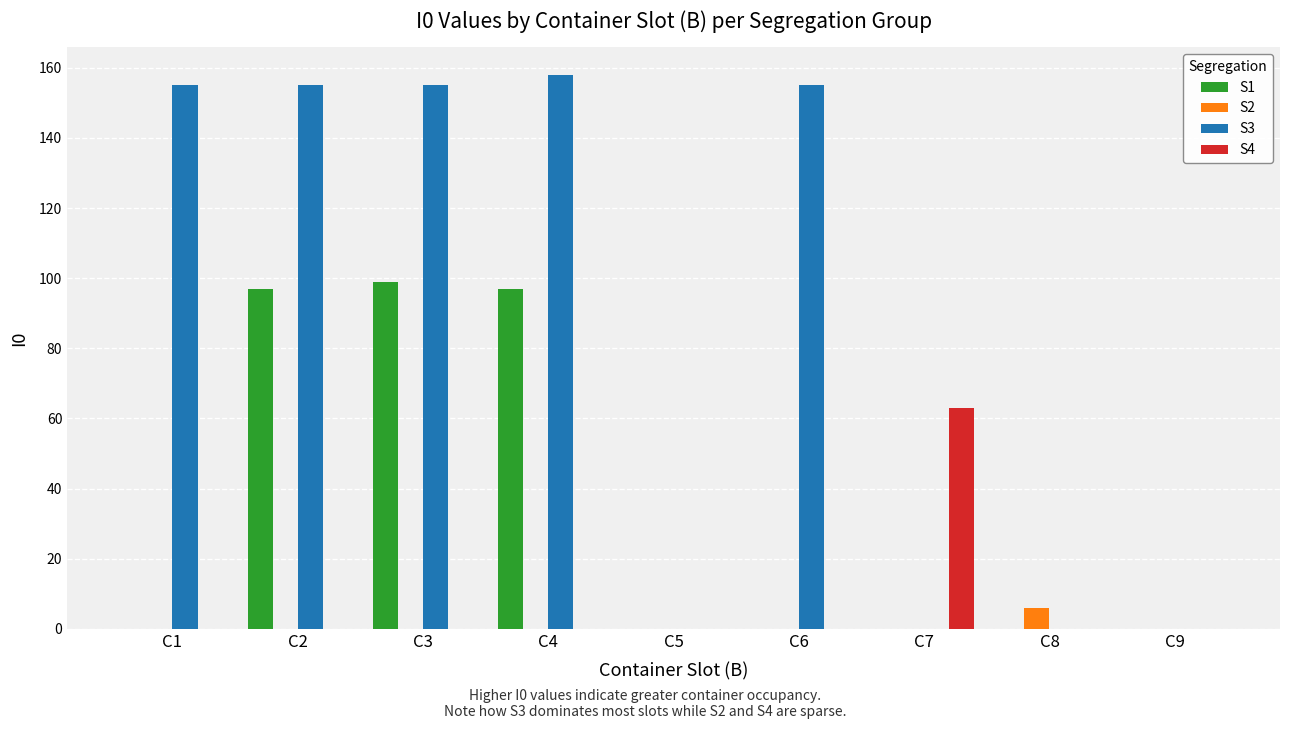

The value of S4 at C6 is 0. True or false?

True